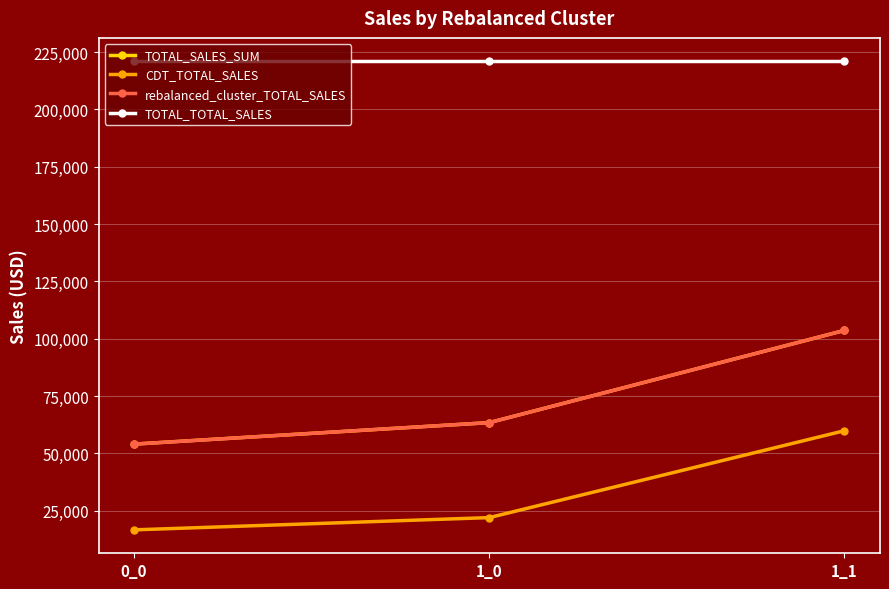

What is the approximate value of TOTAL_TOTAL_SALES at 1_1?

221006.0